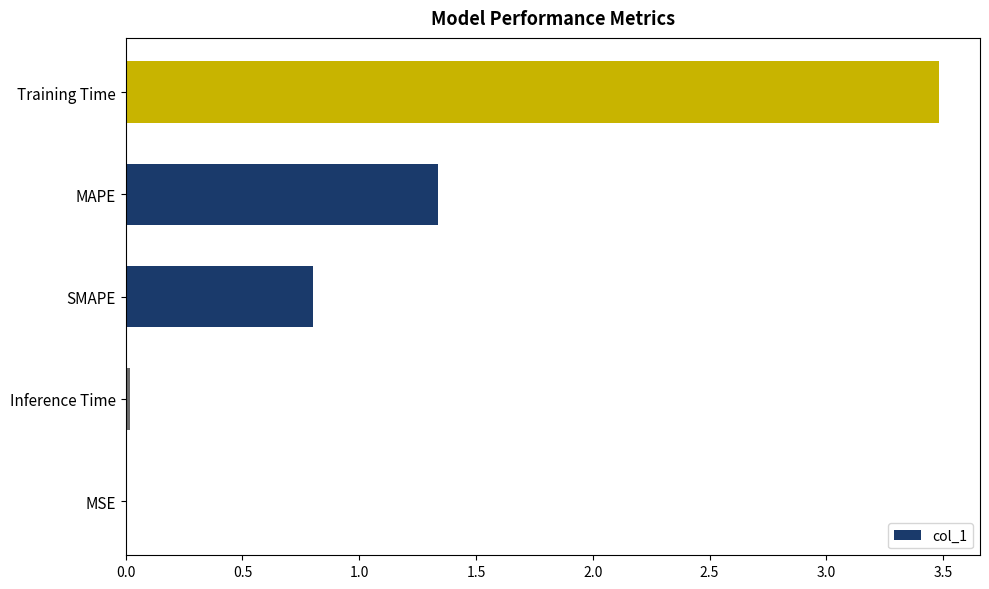

Between MAPE and Training Time, which is larger?

Training Time